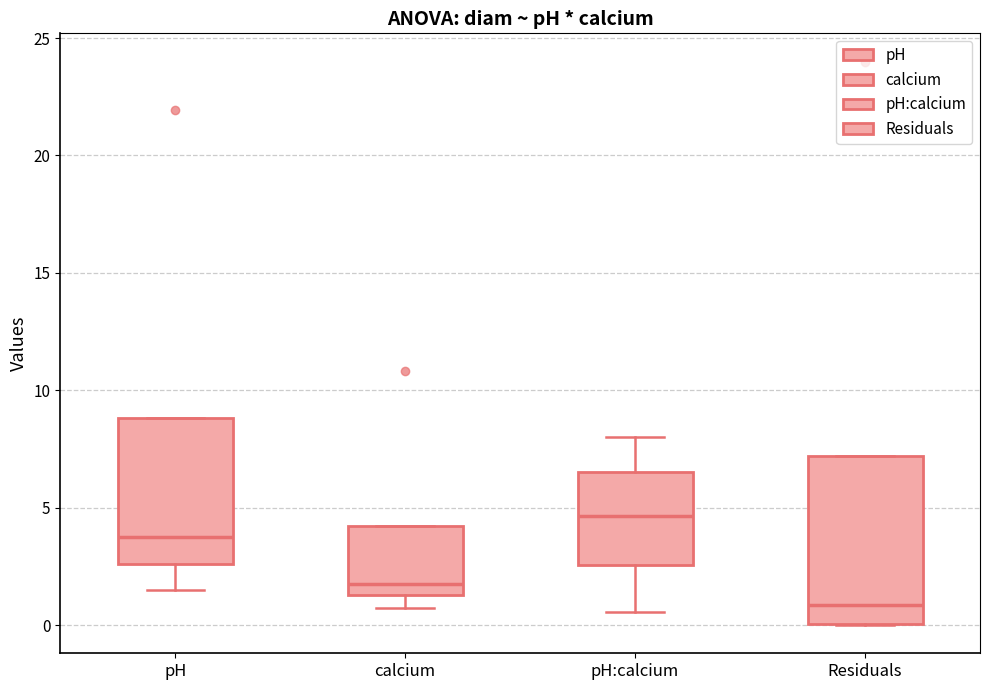

Where is the upper edge of the box for calcium on the y-axis? The values are not printed on the chart, so give them approximately, as read against the axis.

4.0